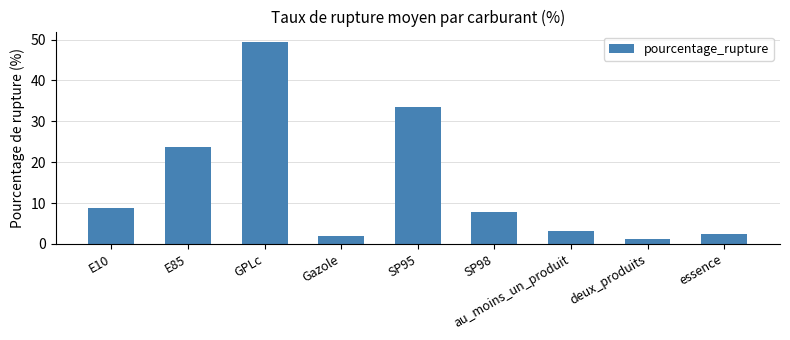

Between au_moins_un_produit and E85, which is larger?

E85